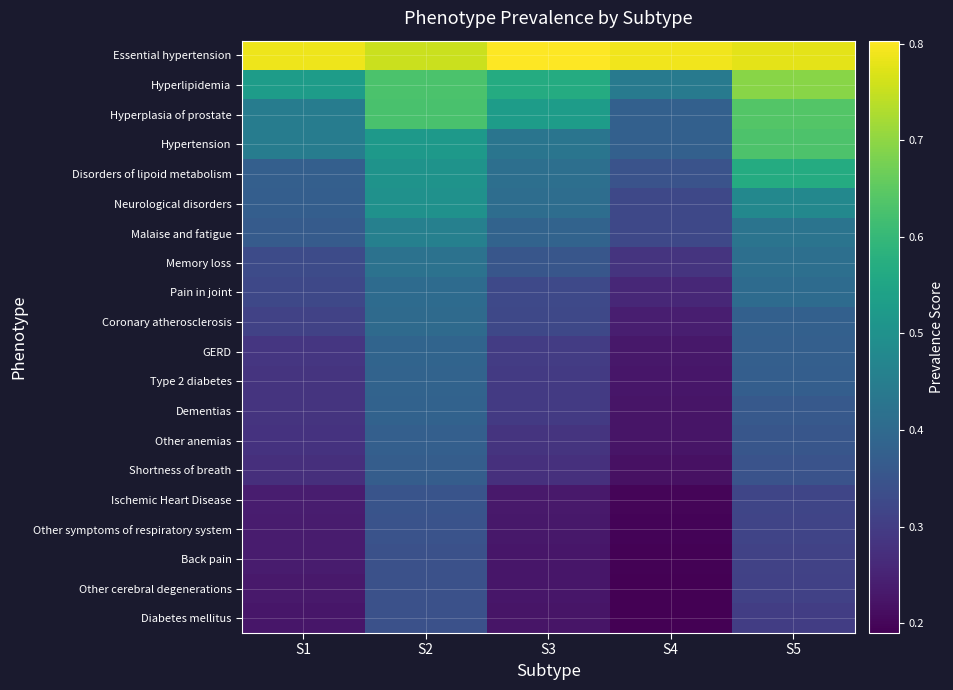

What is the total value across all series at S2?

8.8